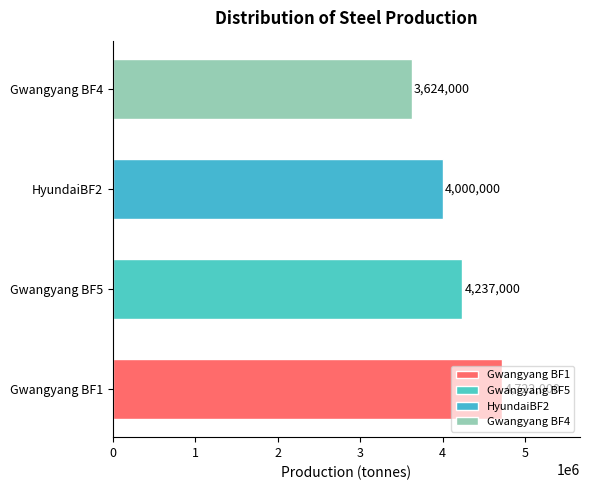

At which label is the value closest to 4173000?

Gwangyang BF5